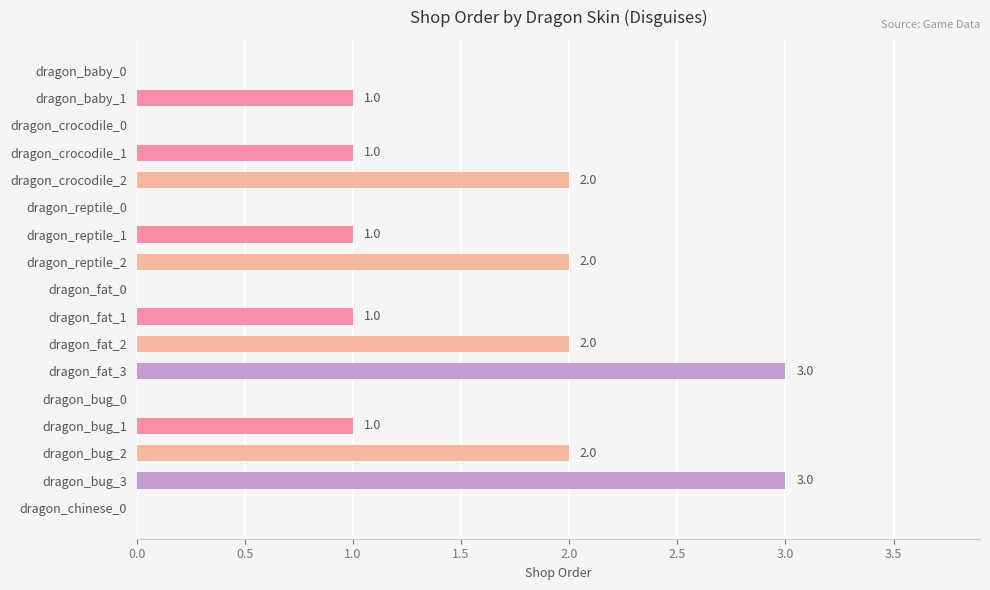

How many values are between 0 and 2?

15